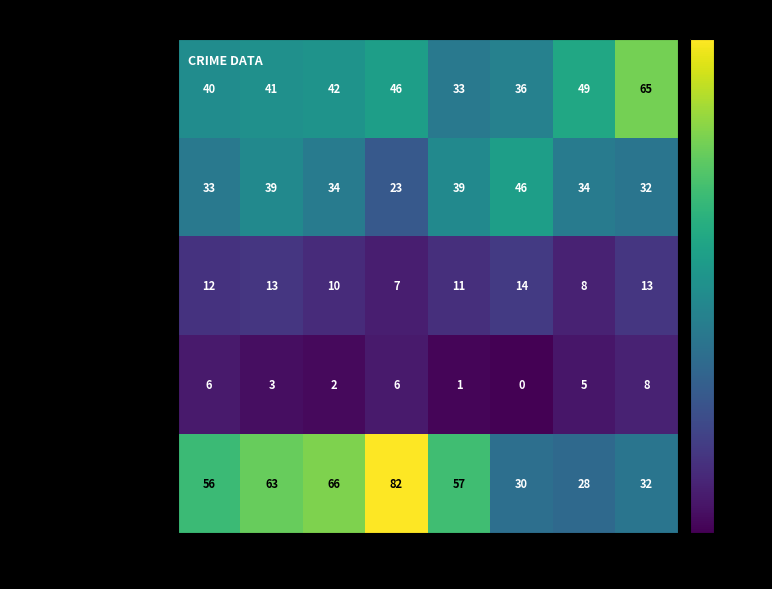

How many distinct data groups are displayed?

5